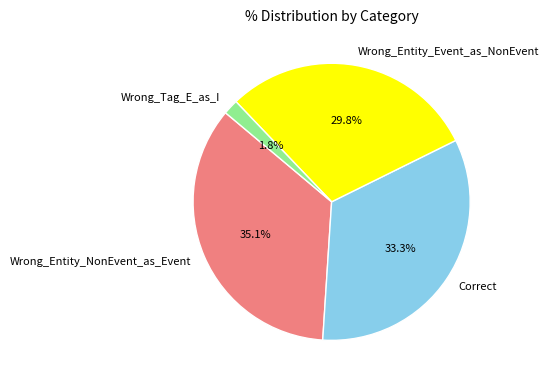

Rank the categories by value from lowest to highest.

Wrong_Tag_E_as_I, Wrong_Entity_Event_as_NonEvent, Correct, Wrong_Entity_NonEvent_as_Event